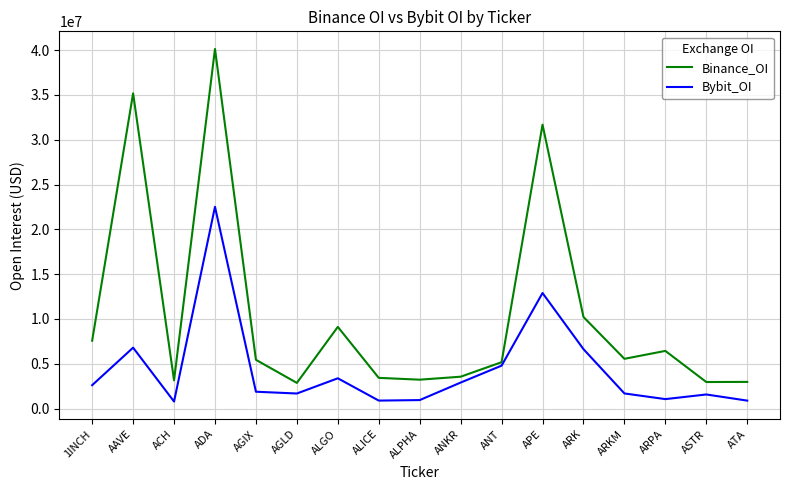

The value of Binance_OI at ADA is 23900355. True or false?

False